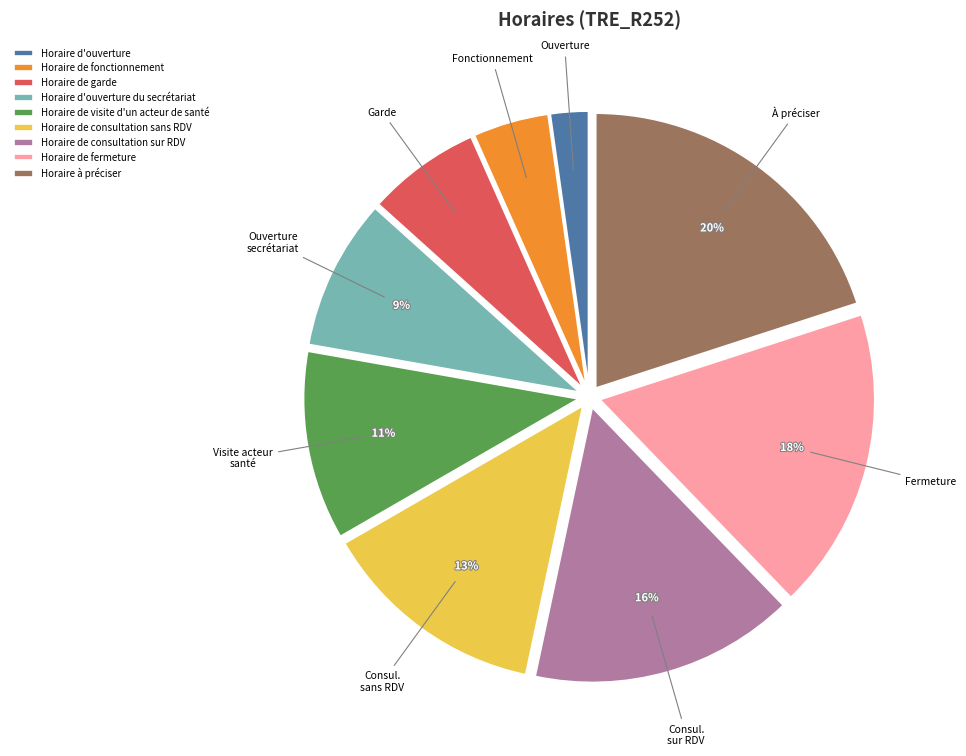

Which category has the biggest portion of the pie?

Horaire à préciser